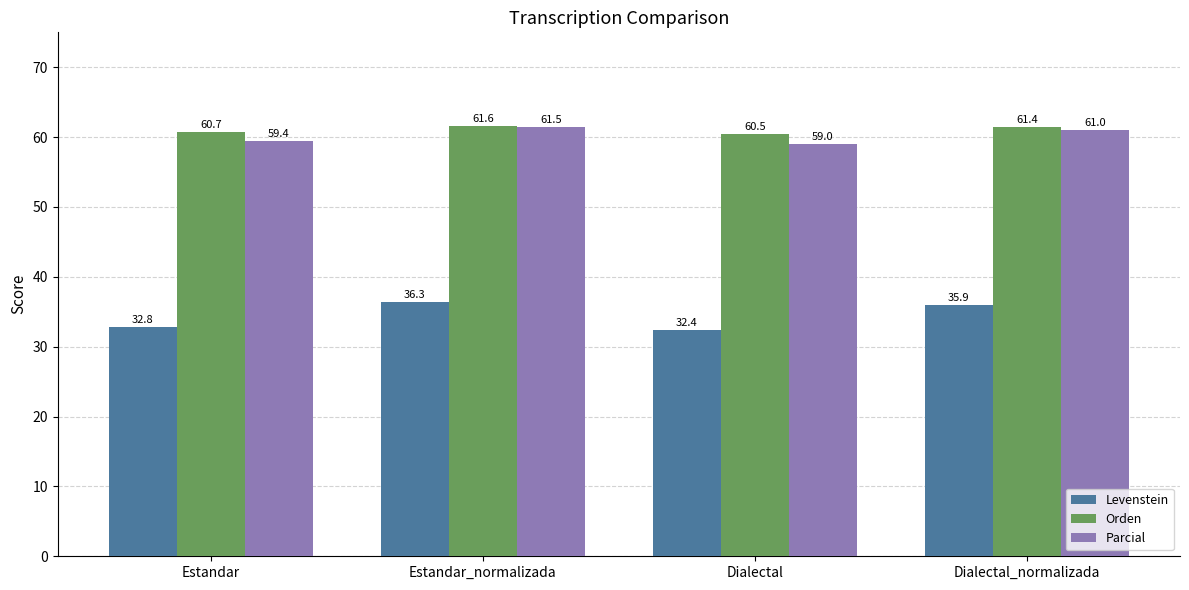

What is the difference between the maximum and minimum values in the Levenstein series?

4.0